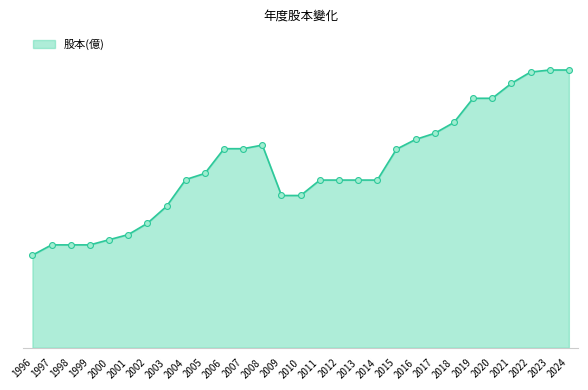

Approximately how many times larger is the value at 1996 compared to 2020?

0.4